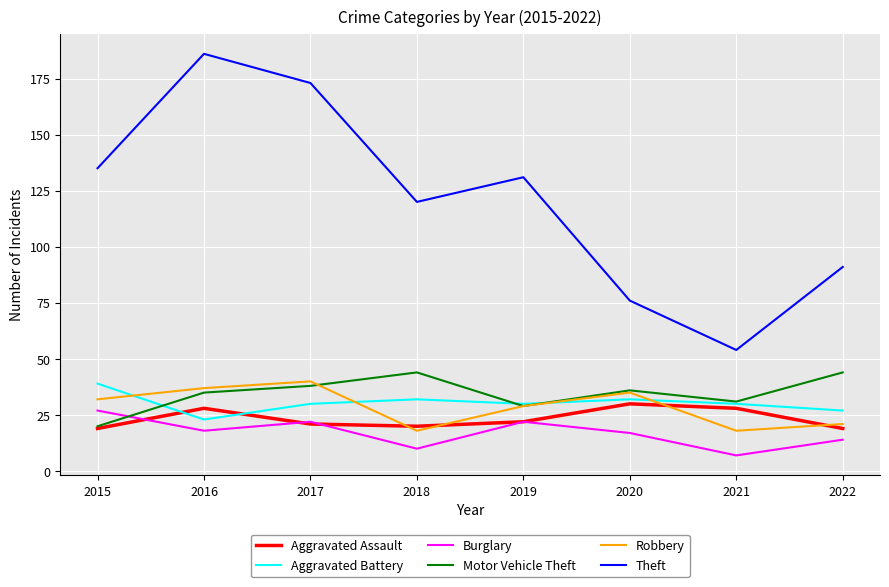

Which series has the largest total across all categories?

Theft